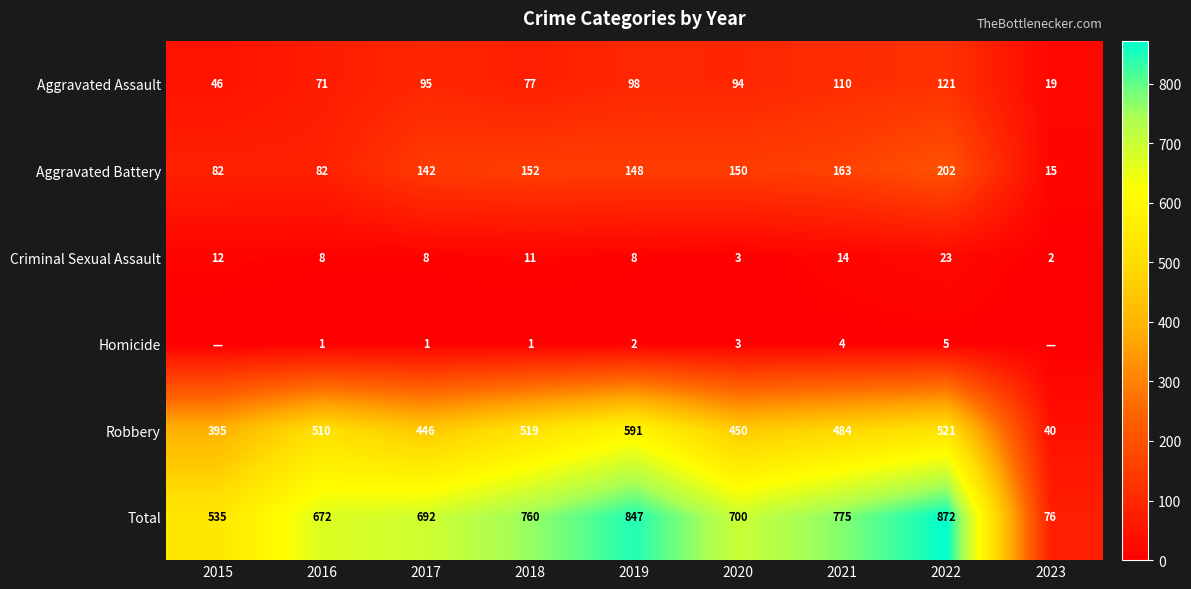

What is the spread (max minus min) of values at 2016?

671